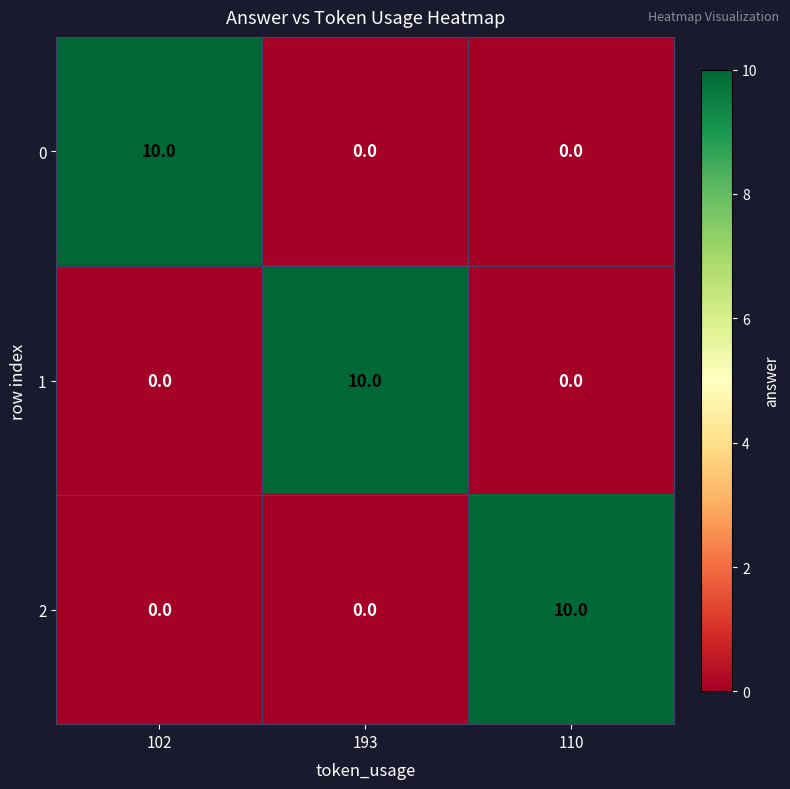

What is the total value across all series at 102?

10